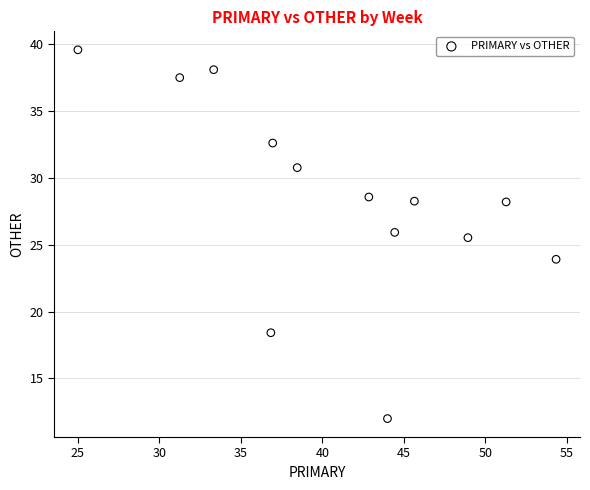

What is the range of Y values (max minus min)?

27.6